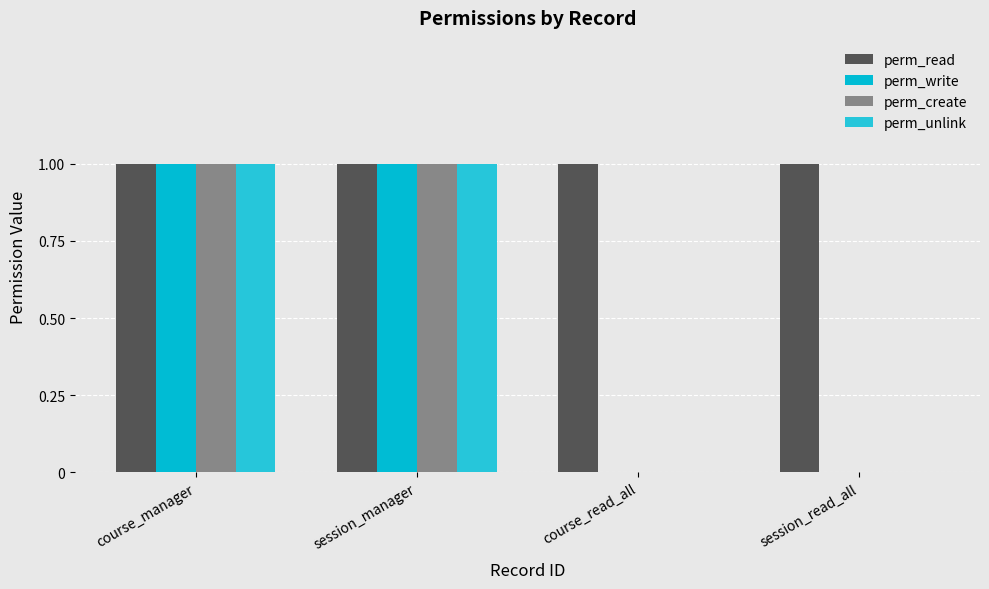

True or false: perm_create has a value of 1 at session_read_all.

False